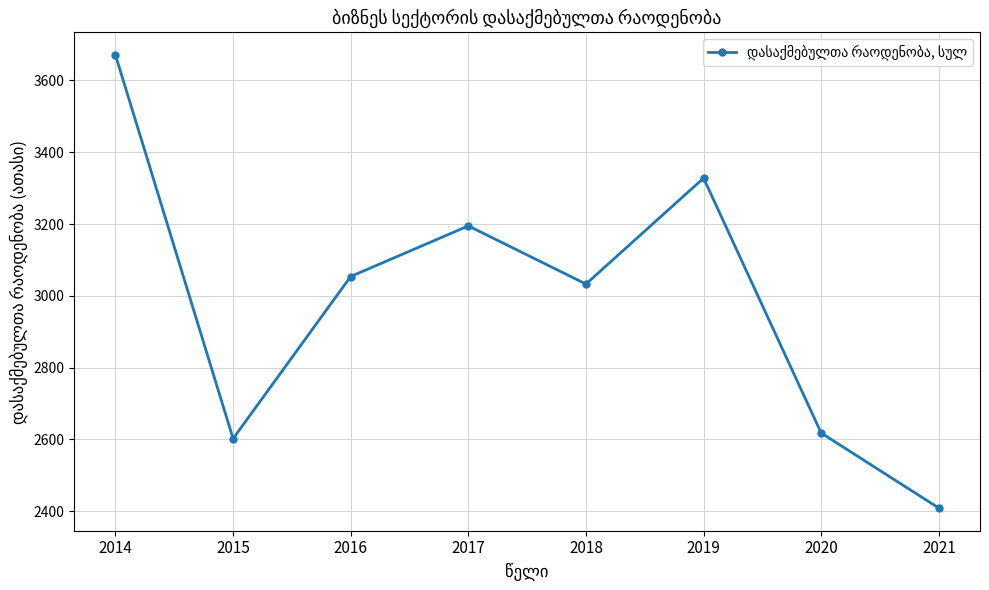

What is the ratio of the value at 2015 to the value at 2014?

0.7